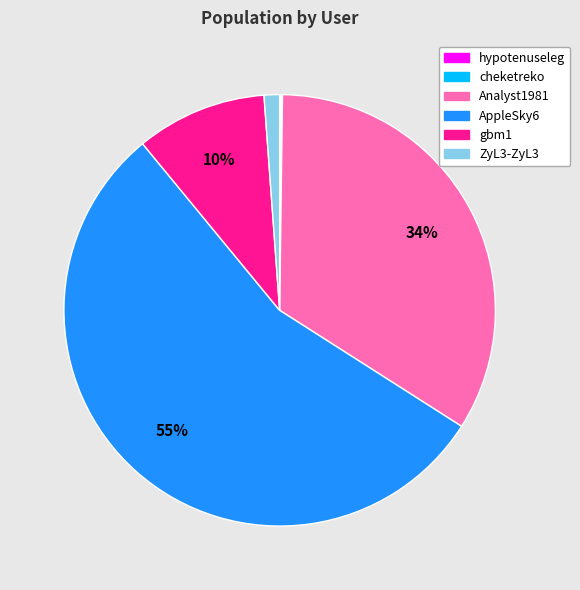

To the nearest percent, what percentage of the pie is ZyL3-ZyL3?

1%